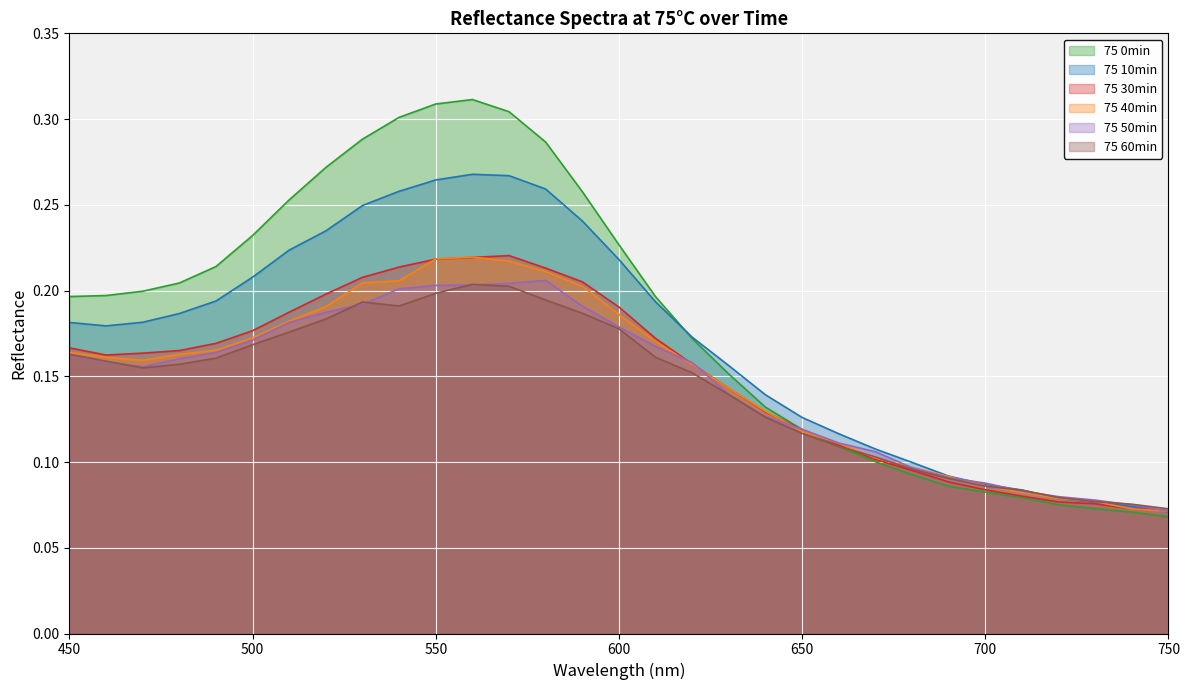

List the labels in order of 75 10min value, largest first.

560, 570, 550, 580, 540, 530, 590, 520, 510, 600, 500, 490, 610, 480, 470, 450, 460, 620, 630, 640, 650, 660, 670, 680, 690, 700, 710, 720, 730, 740, 750